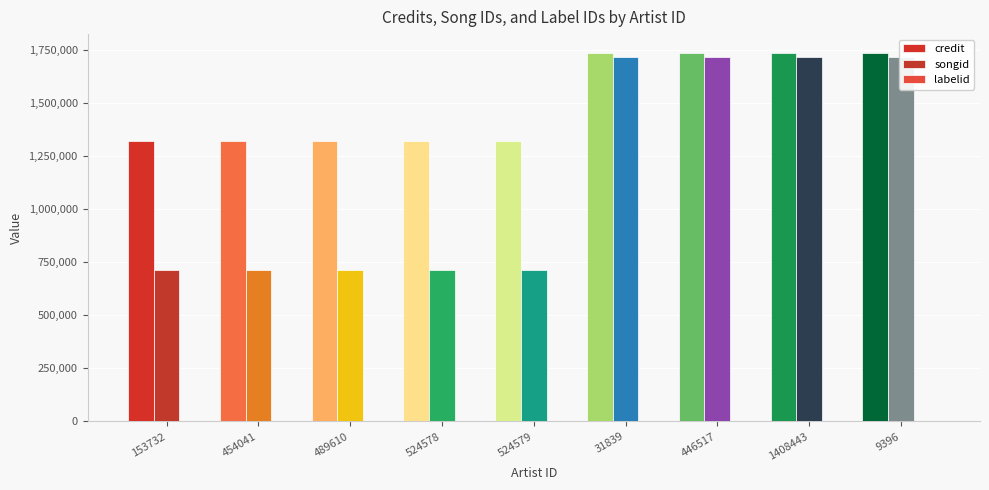

True or false: songid has a value of 908514 at 446517.

False